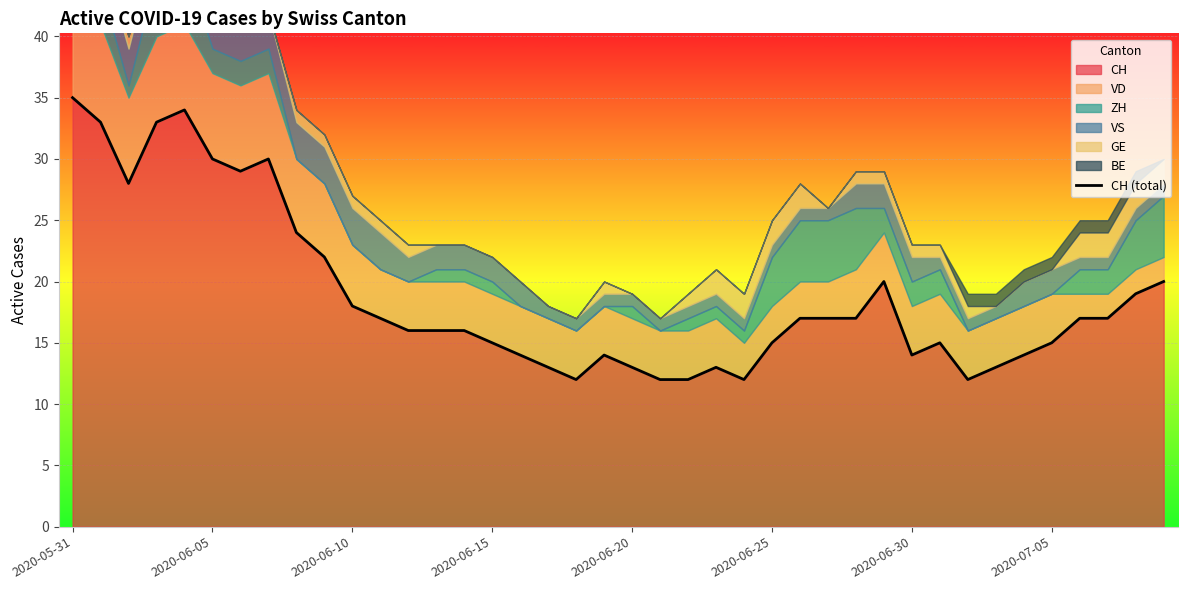

At which label does CH reach its peak?

2020-05-31